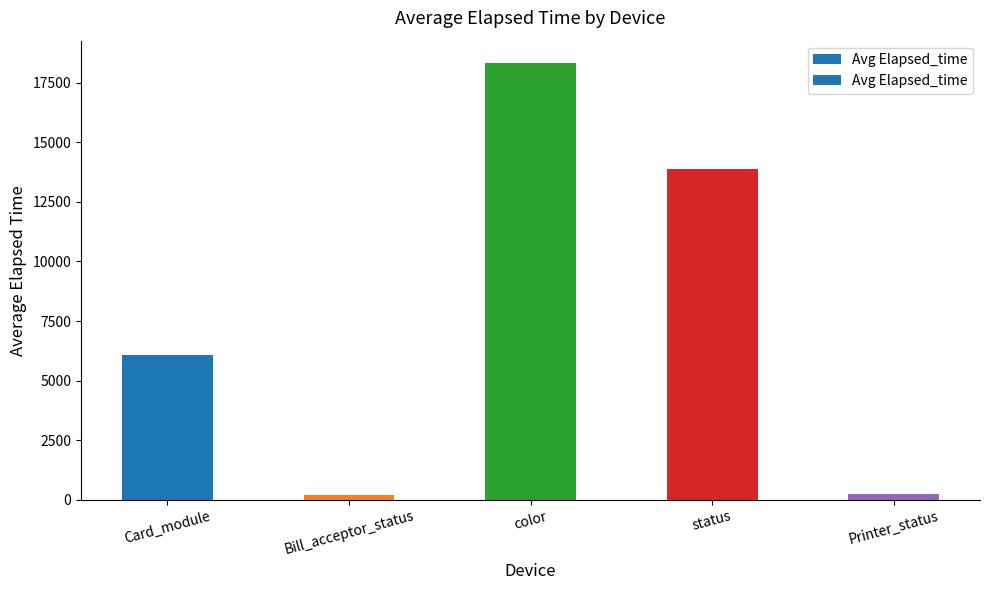

Which has a higher value, color or Card_module?

color